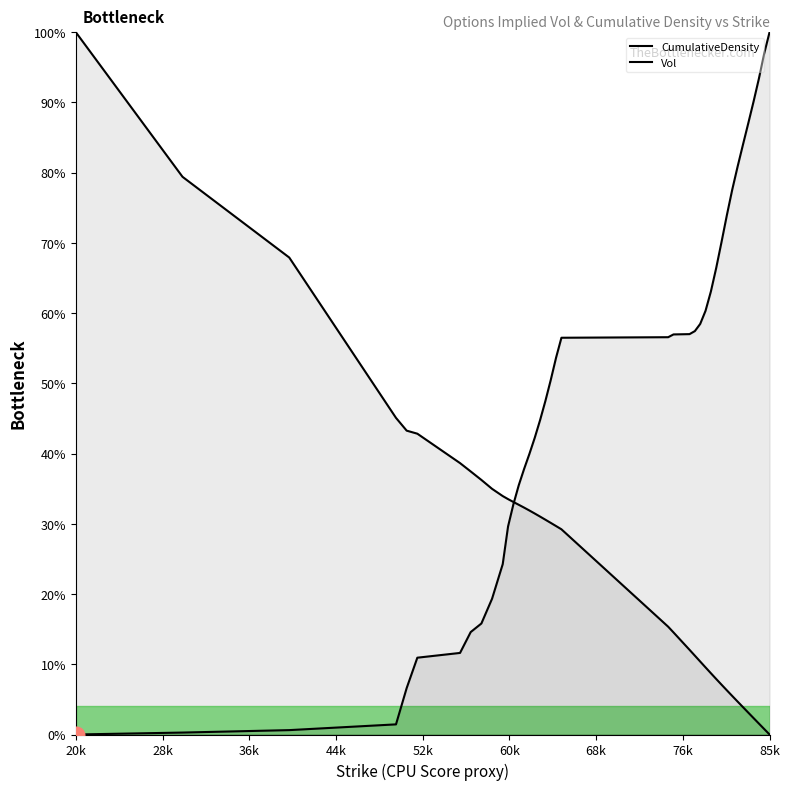

How many lines are shown in the chart?

2